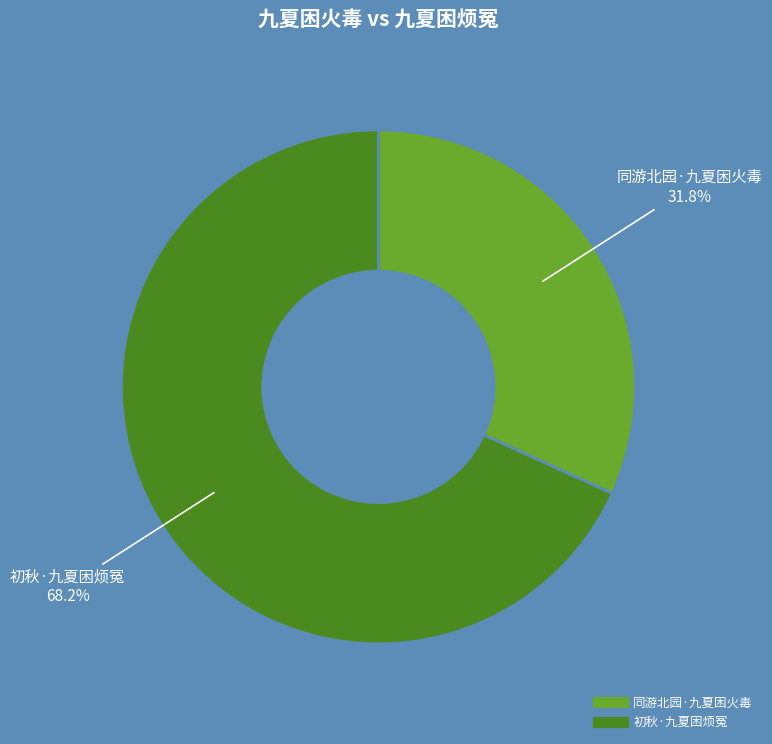

How many segments does this pie chart have?

2